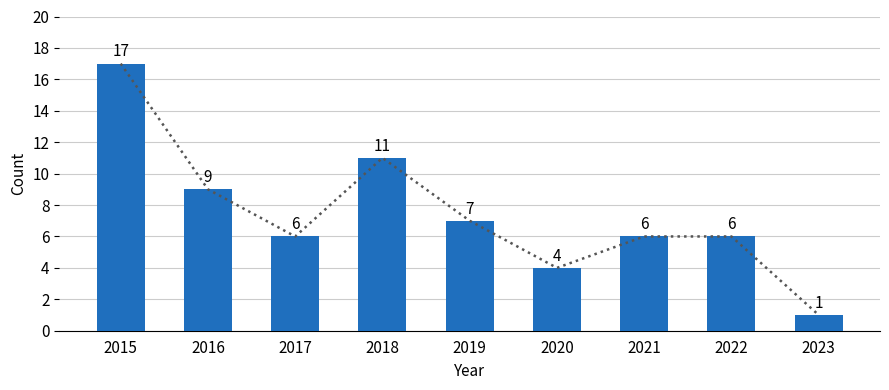

What is the ratio of the value at 2022 to the value at 2023?

6.0